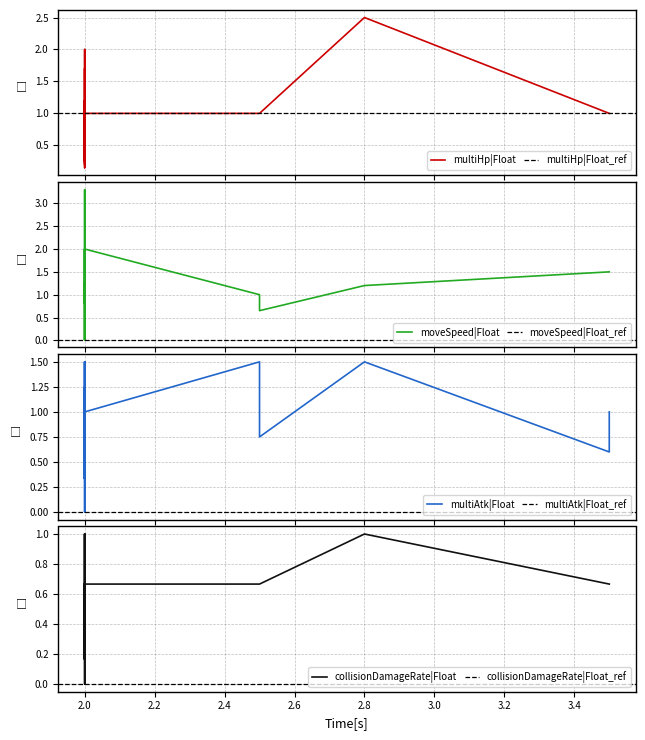

What are all the series names shown in the legend?

multiHp|Float, moveSpeed|Float, multiAtk|Float, collisionDamageRate|Float